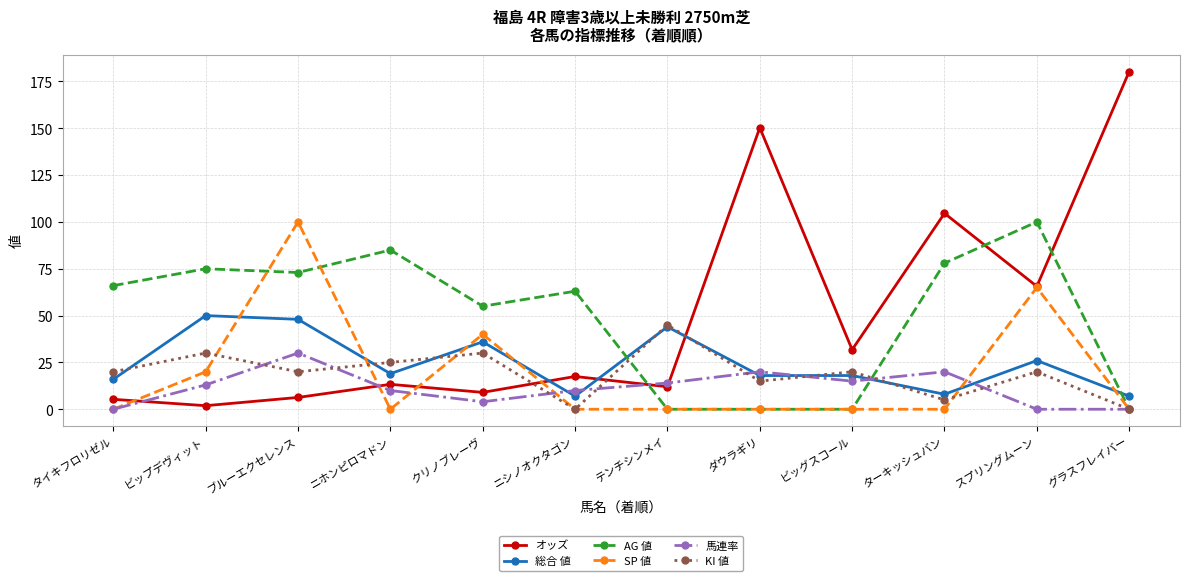

The AG 値 series shows 103.5 at ターキッシュバン. True or false?

False